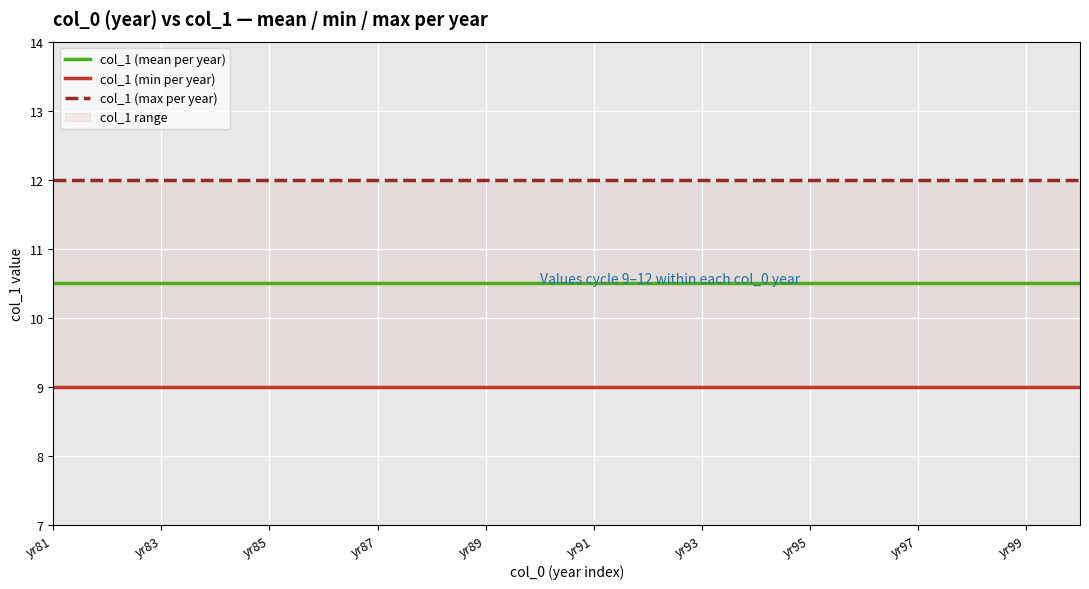

True or false: col_1 (min per year) has more than 0 points higher than both neighbors.

False